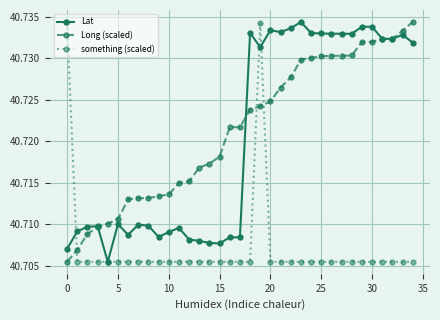

What are all the series names shown in the legend?

Lat, Long (scaled), something (scaled)